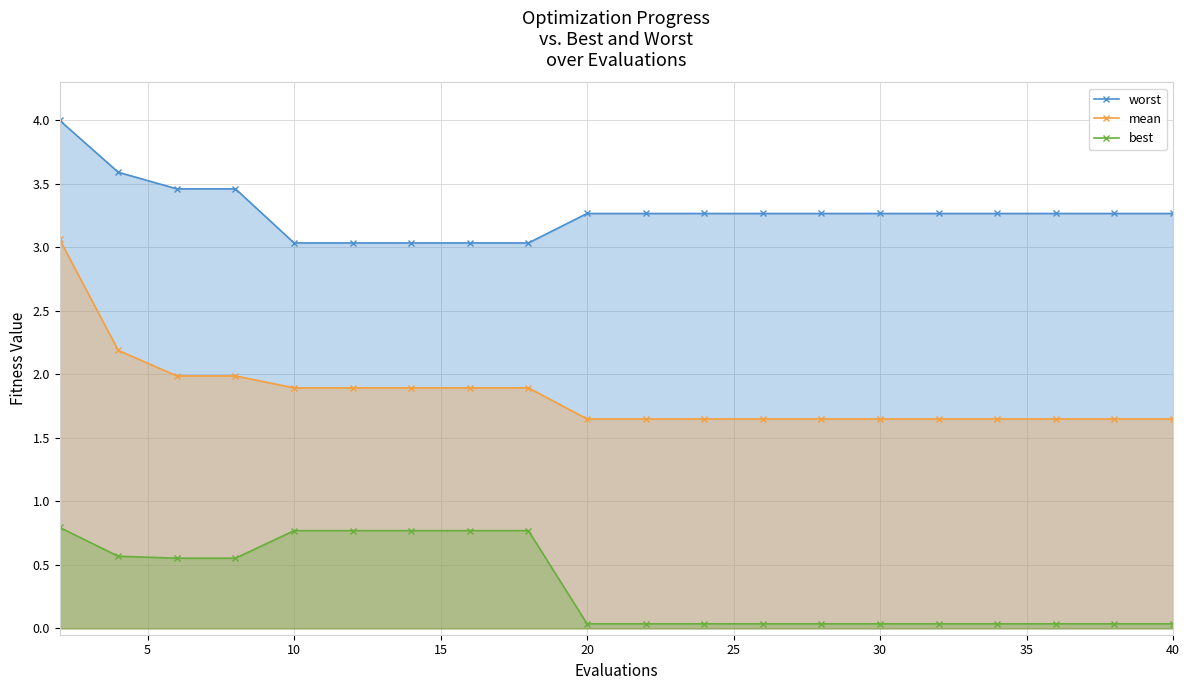

Reading left to right, list all the values displayed in this chart.

worst: 4.0	3.6	3.5	3.5	3.0	3.0	3.0	3.0	3.0	3.3	3.3	3.3	3.3	3.3	3.3	3.3	3.3	3.3	3.3	3.3
mean: 3.1	2.2	2.0	2.0	1.9	1.9	1.9	1.9	1.9	1.6	1.6	1.6	1.6	1.6	1.6	1.6	1.6	1.6	1.6	1.6
best: 0.8	0.6	0.6	0.6	0.8	0.8	0.8	0.8	0.8	0.0	0.0	0.0	0.0	0.0	0.0	0.0	0.0	0.0	0.0	0.0